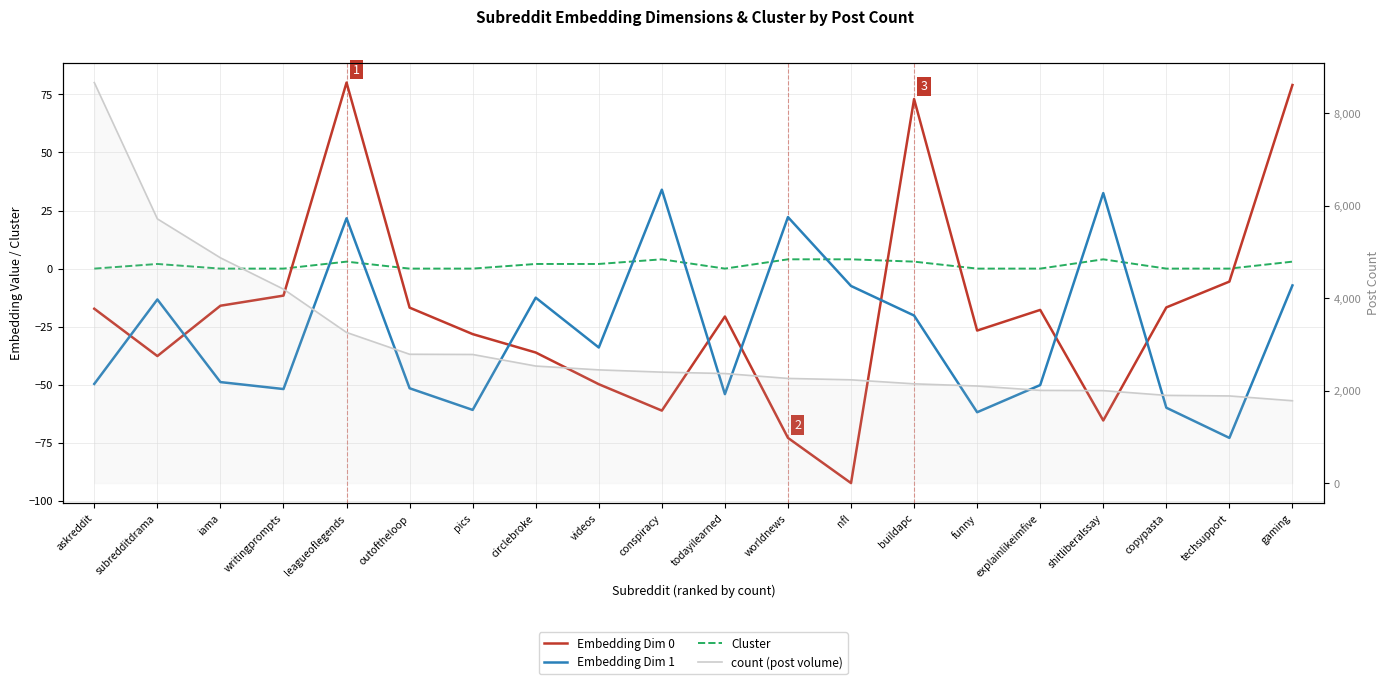

How many interior local peaks does the Embedding Dim 0 series have?

4